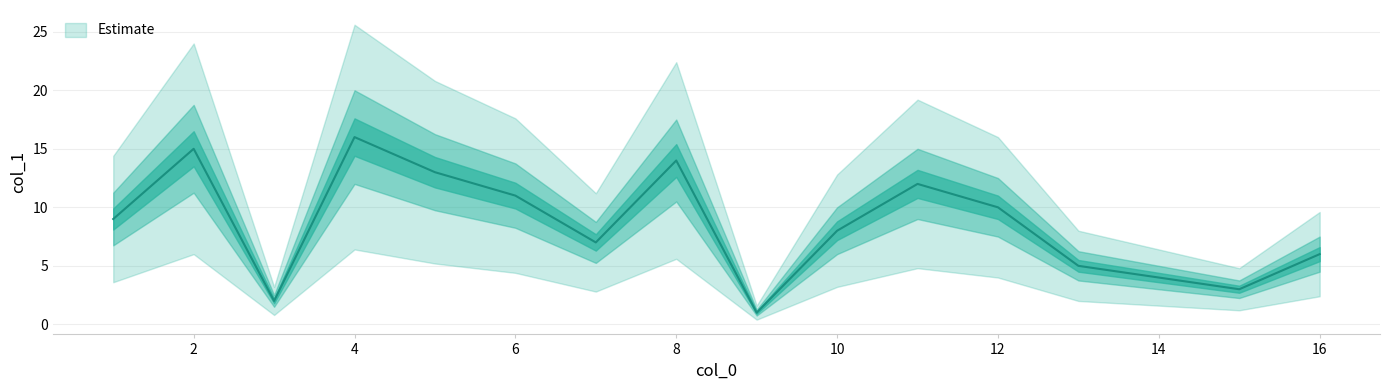

What is the sum of the values at 5 and 2?

28